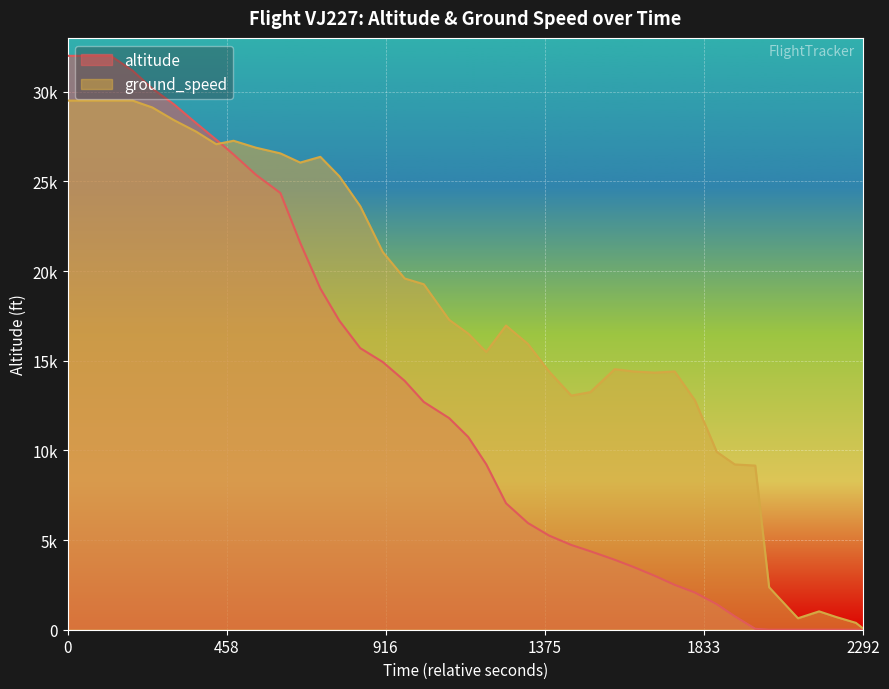

What is the difference between the highest and lowest values at 25?

15331